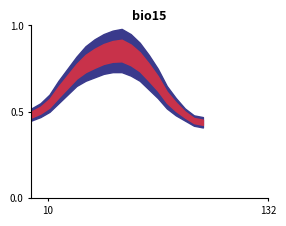

Does the chart display data point markers on the line(s)?

No